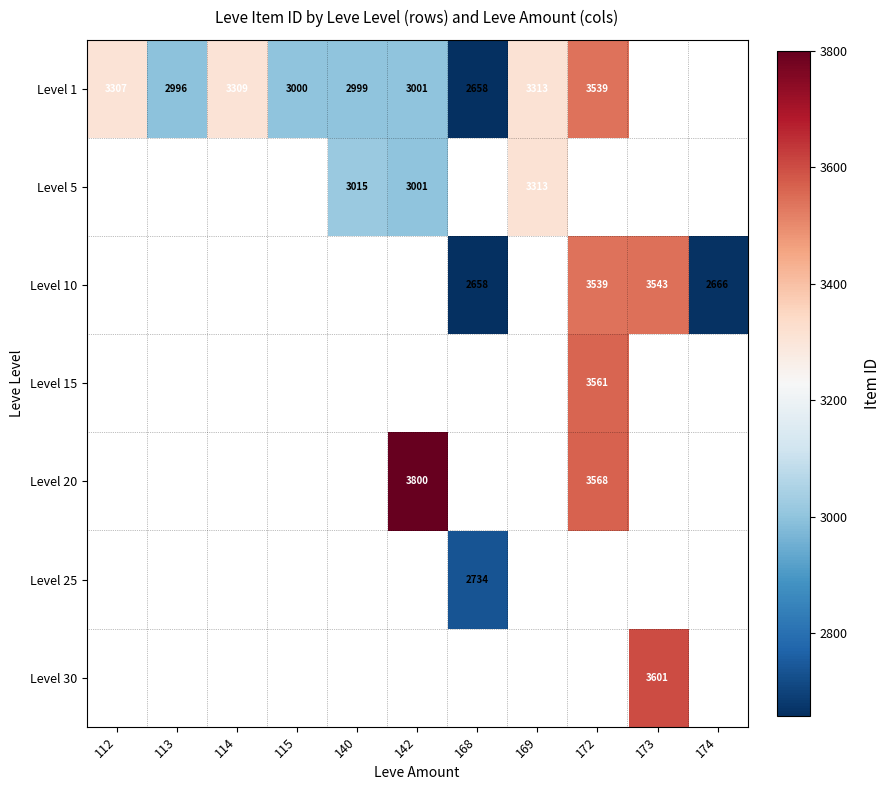

What is the difference between the Level 1 values at 112 and 142?

306